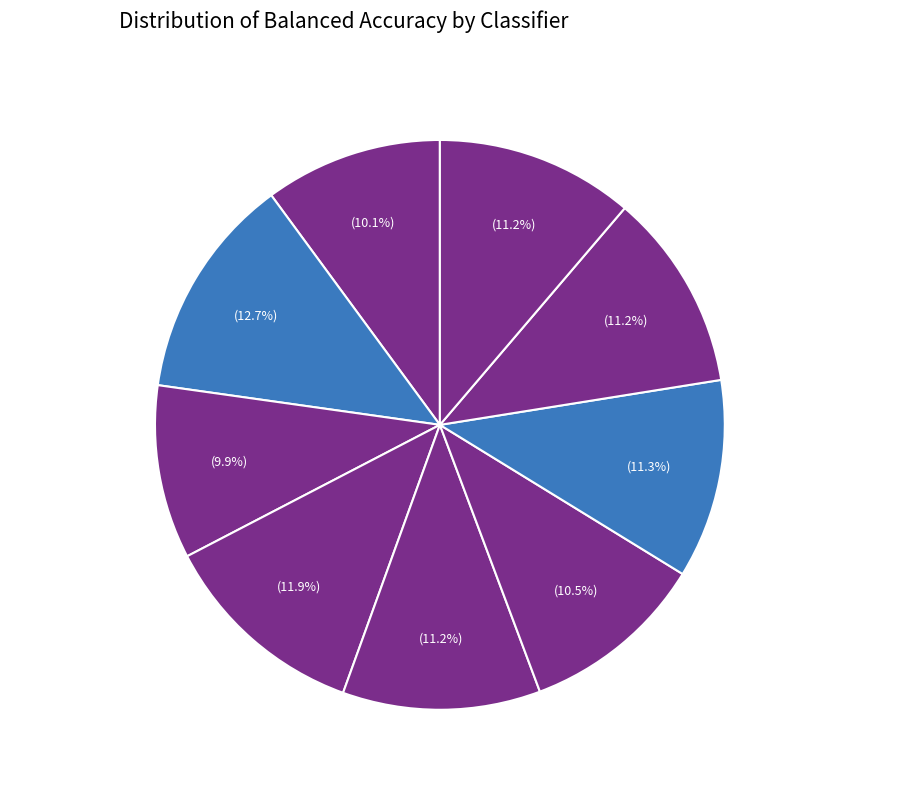

Does LinearDiscriminantAnalysis represent more than half of the total?

No